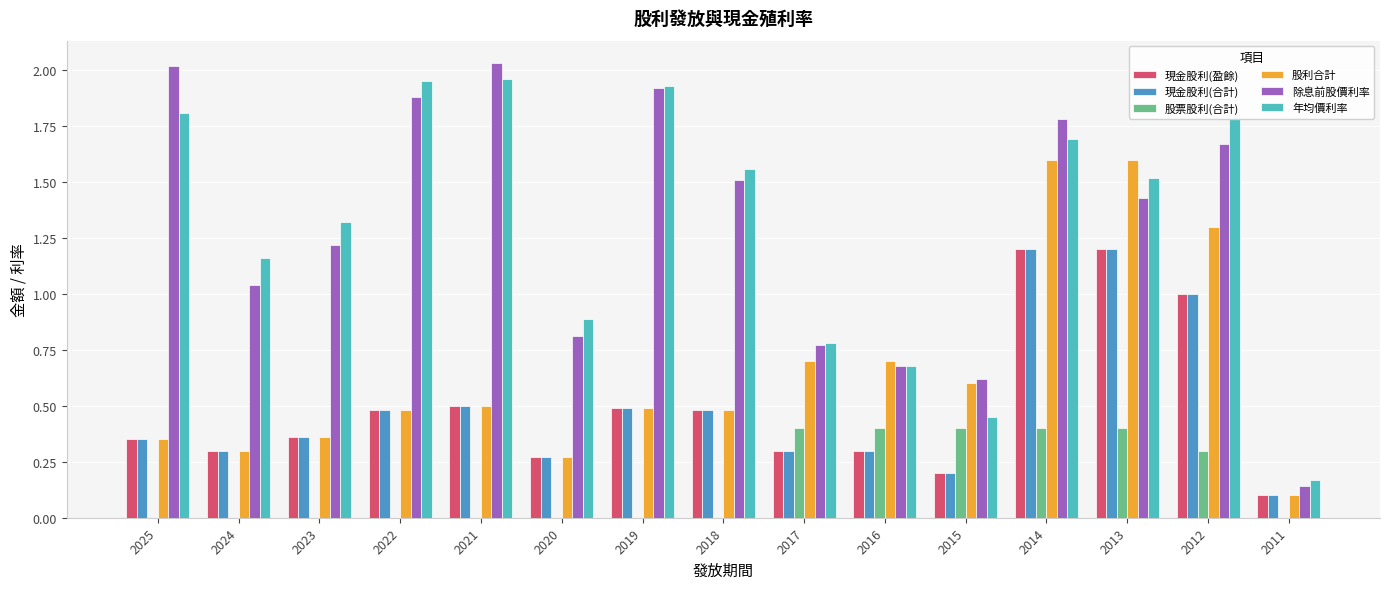

At which category is the sum across all series the highest?

2014